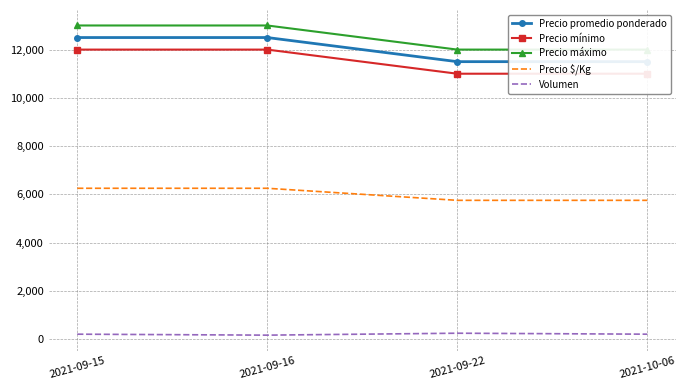

What is the difference between the highest and lowest values at 2021-09-15?

12800